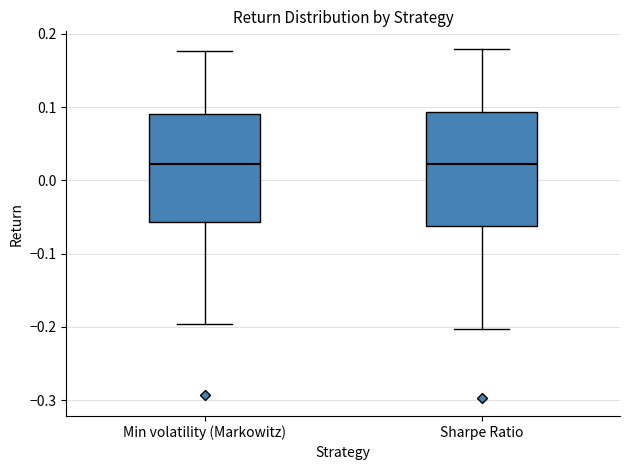

Where is the lower edge of the box for Min volatility (Markowitz) on the y-axis? The values are not printed on the chart, so give them approximately, as read against the axis.

-0.06